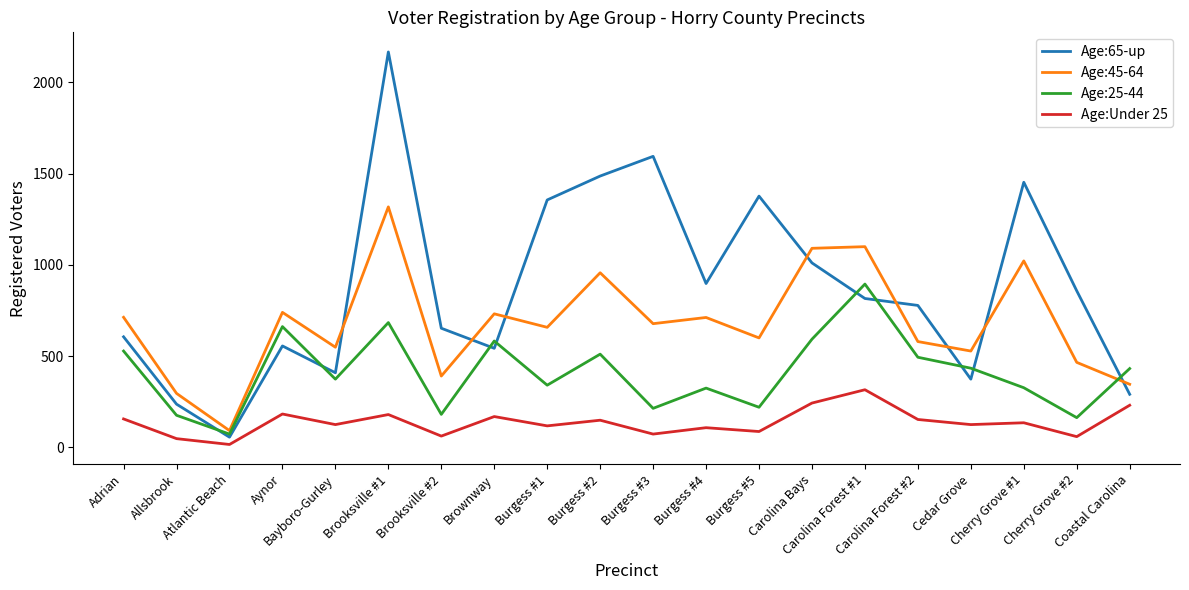

At how many categories does at least one series exceed 334?

18